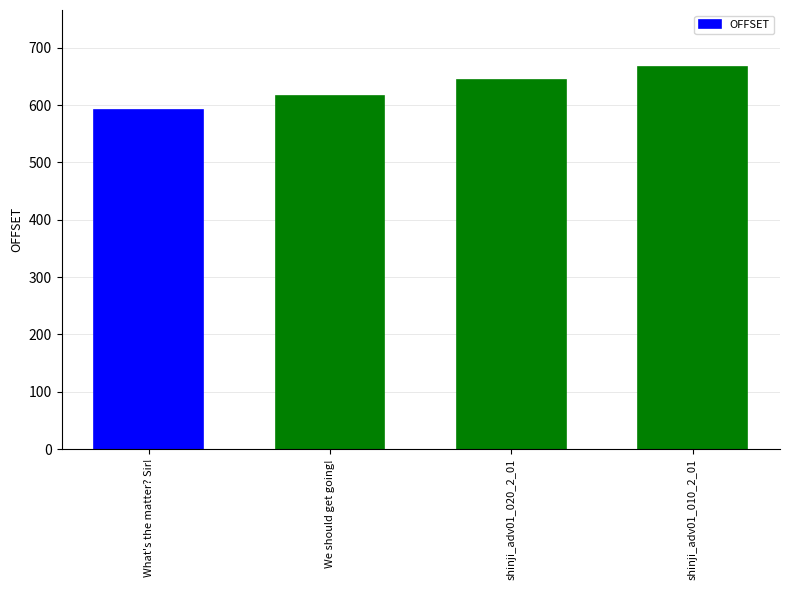

What is the difference between the maximum and minimum values?

75